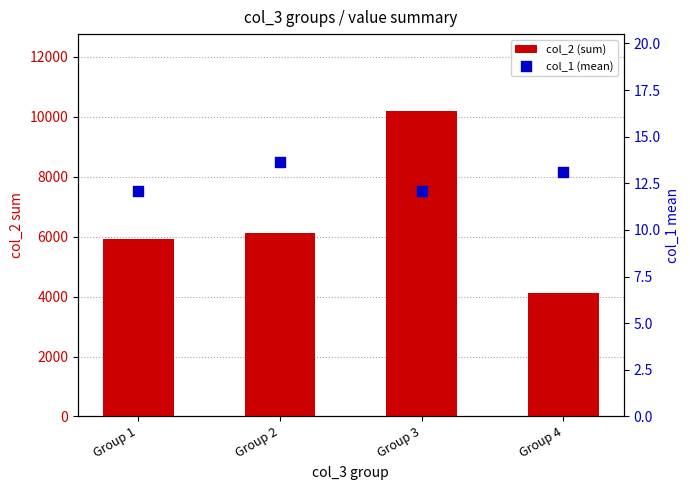

Is the value of col_2 (sum) at Group 4 greater than the value of col_1 (mean) at Group 4?

Yes